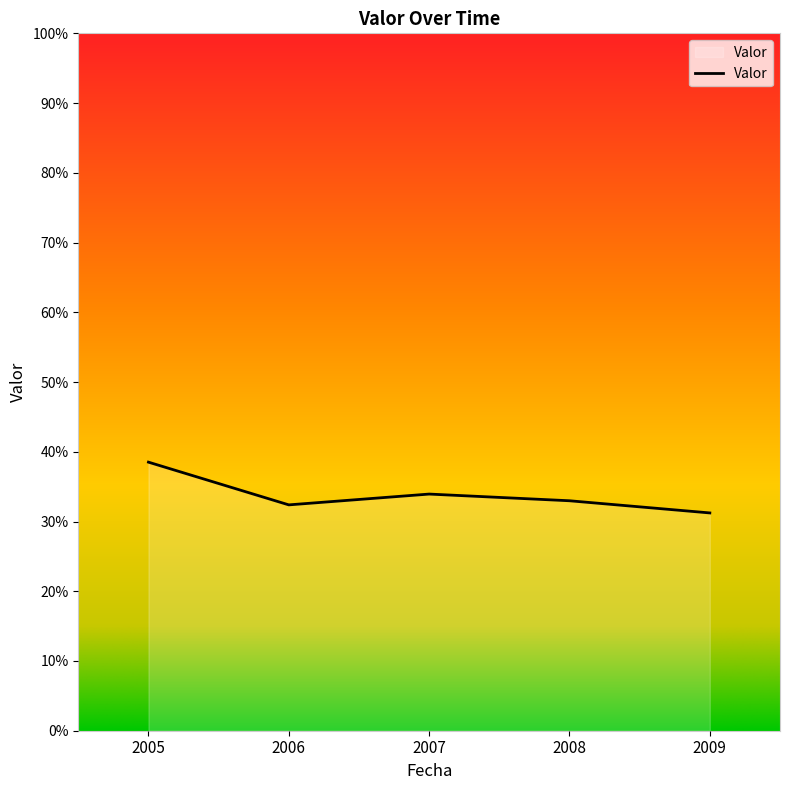

What is the average value?

33.8